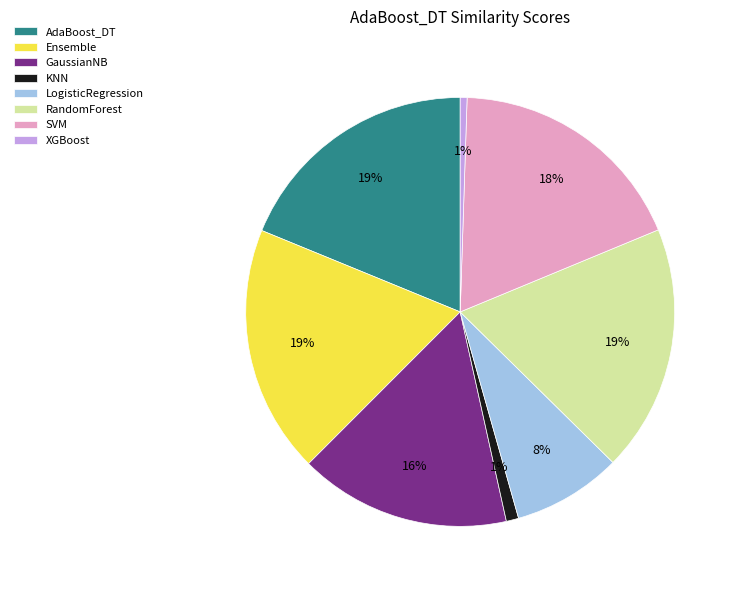

True or false: AdaBoost_DT accounts for 6% of the total.

False